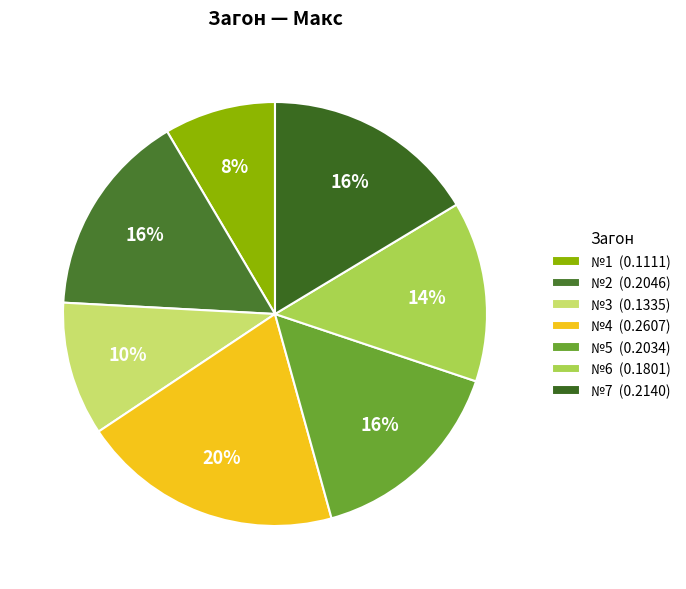

Which has a higher value, №5 or №2?

№2